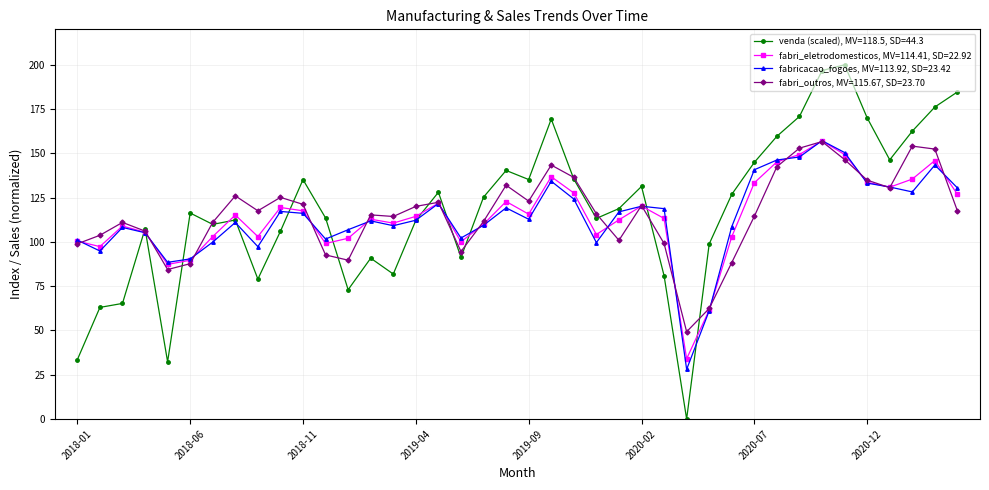

What is the value of the fabri_eletrodomesticos, MV=114.41, SD=22.92 point at the 20th from the left?

122.8